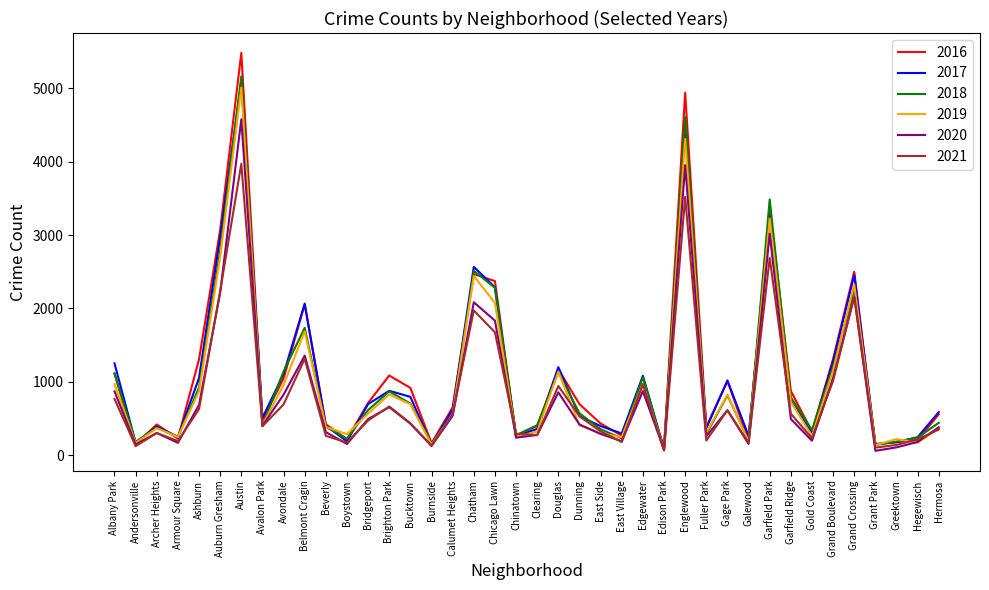

True or false: 2017 has more than 1 interior local peaks.

True